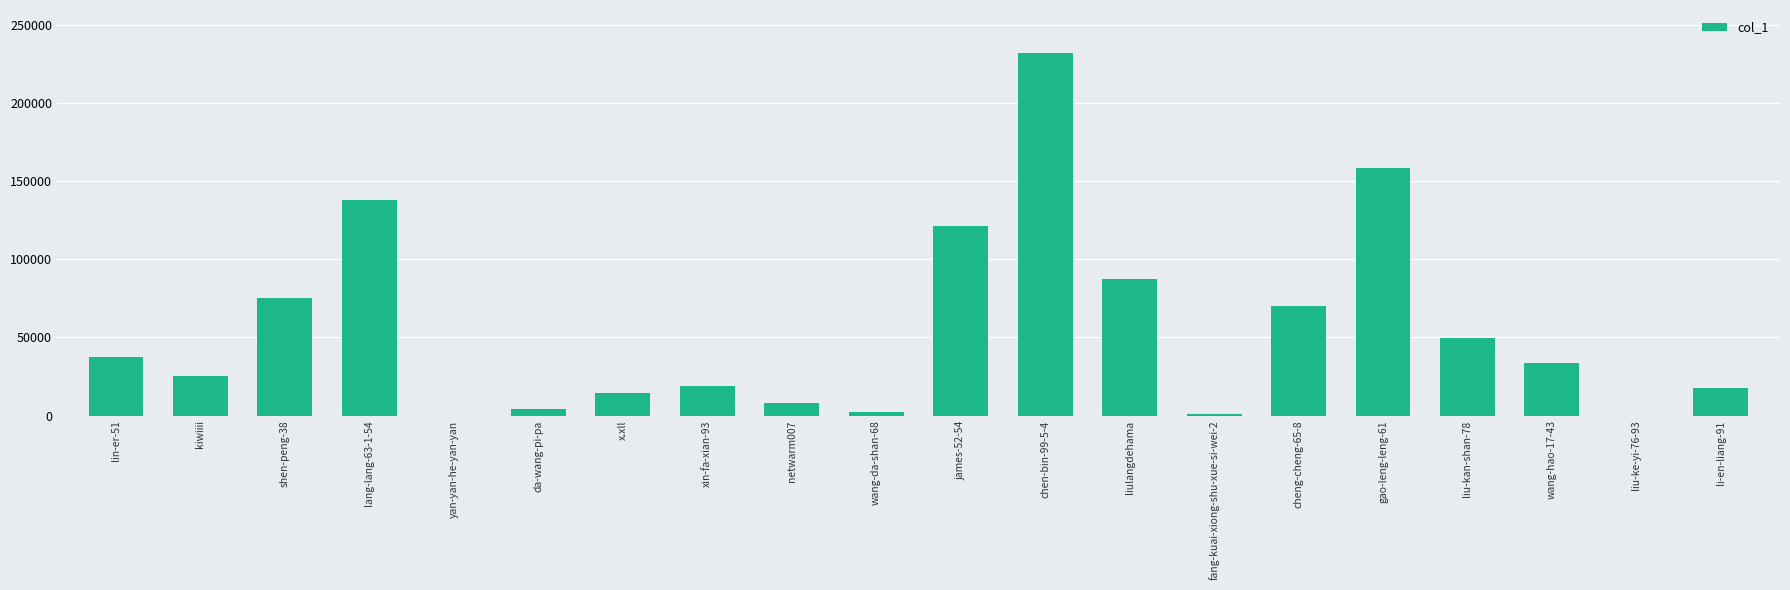

What is the maximum value shown in the chart?

231758